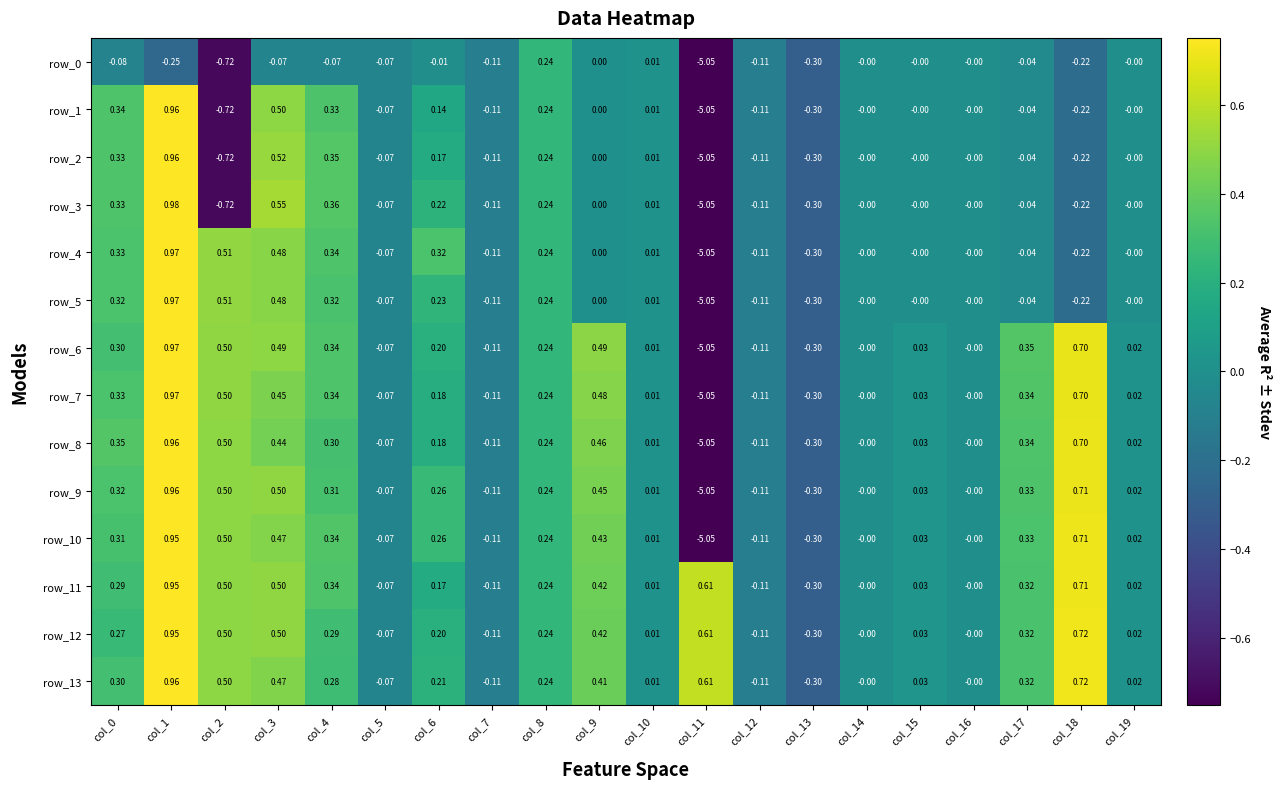

Which category has the highest value in the row_5 series?

col_1